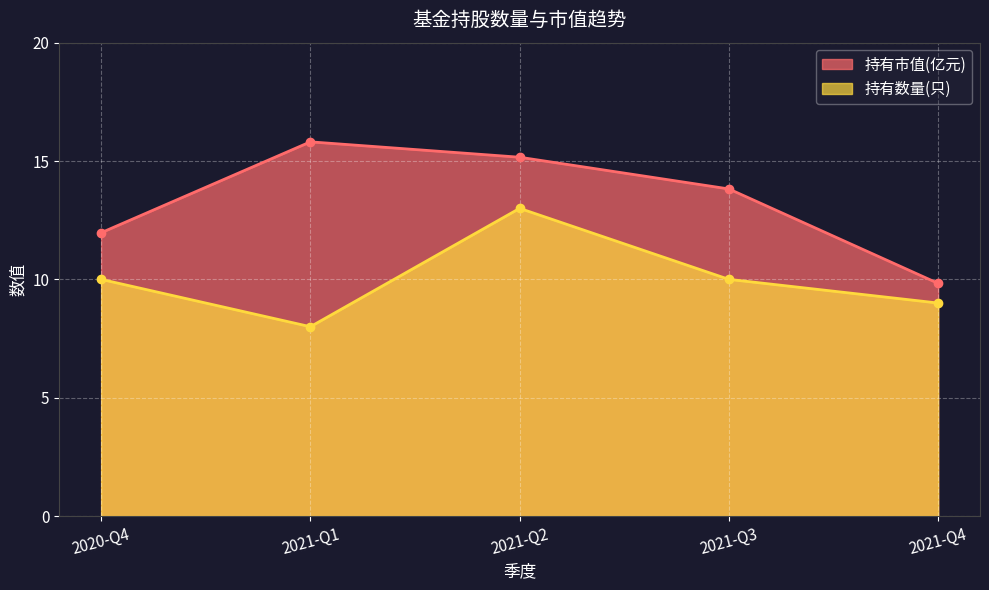

What is the label of the 4th point from the right?

2021-Q1